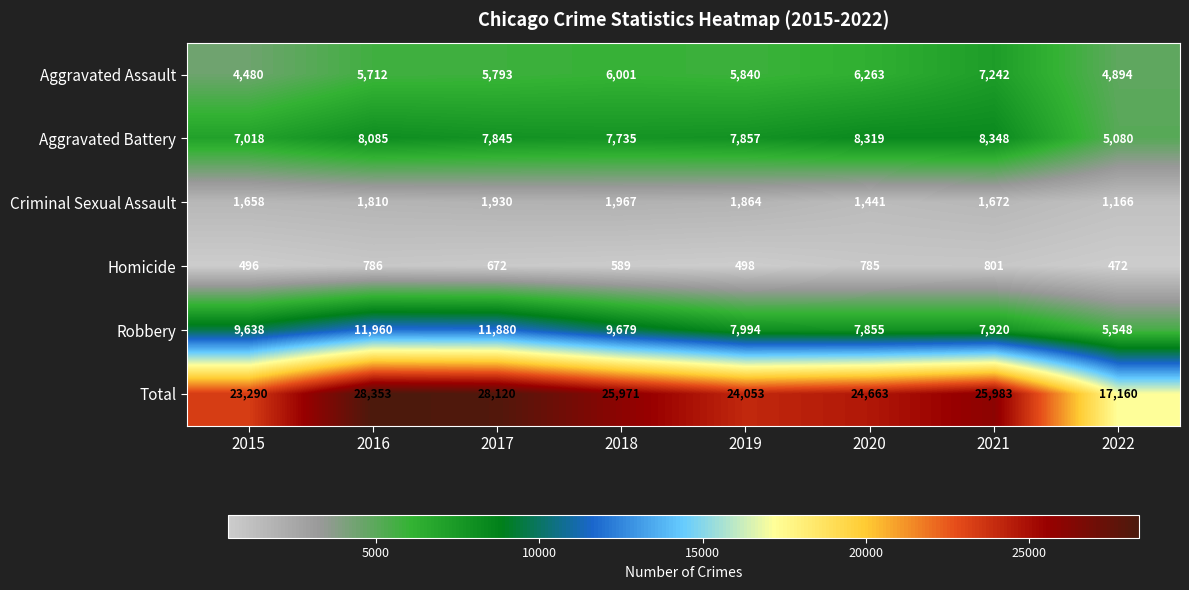

What is the difference between the maximum and minimum values in the Homicide series?

329